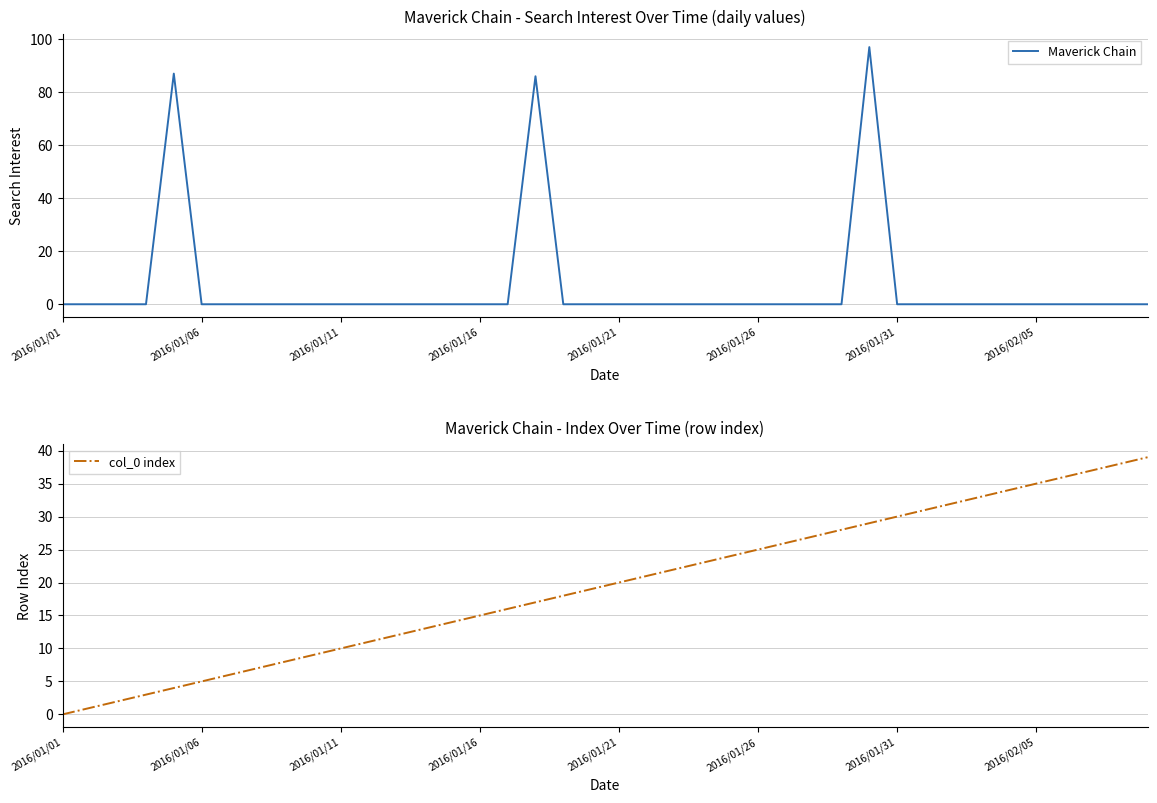

At how many categories does at least one series exceed 89?

1